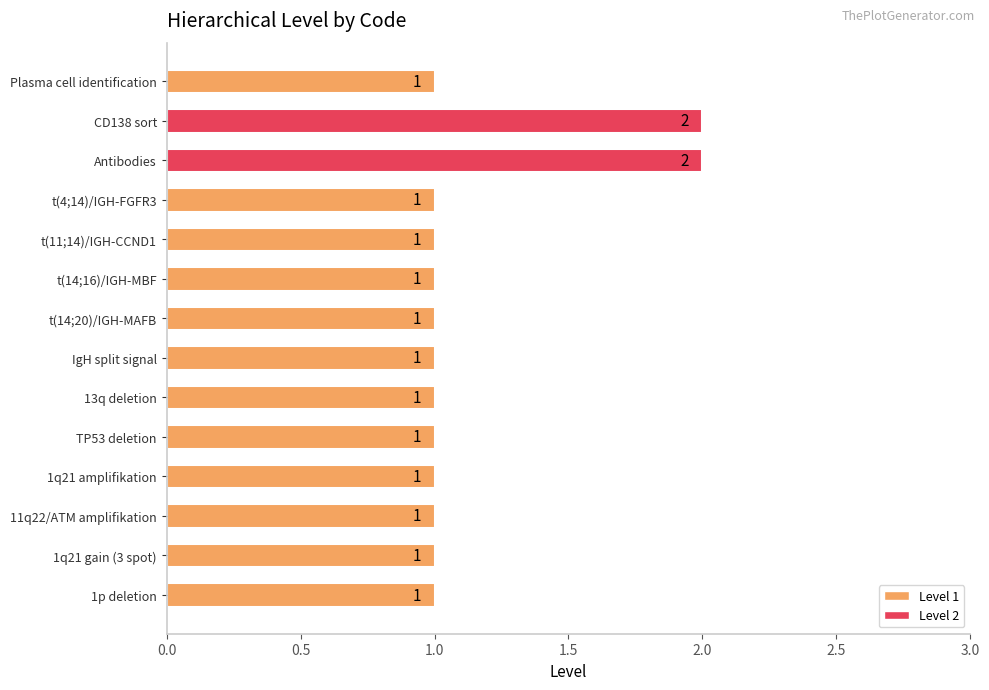

Reading top to bottom, what are all the values shown in this chart?

1	2	2	1	1	1	1	1	1	1	1	1	1	1